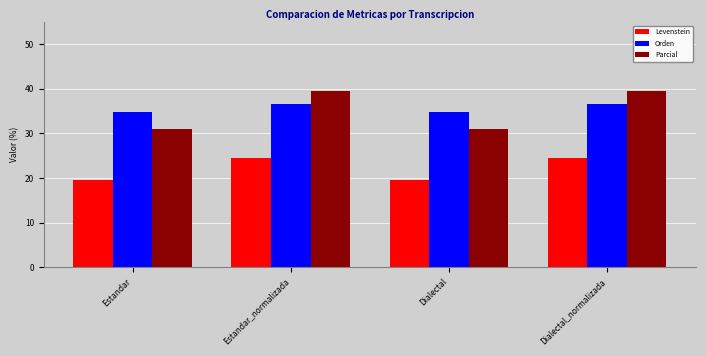

Rank the series by their maximum value, from lowest to highest.

Levenstein, Orden, Parcial